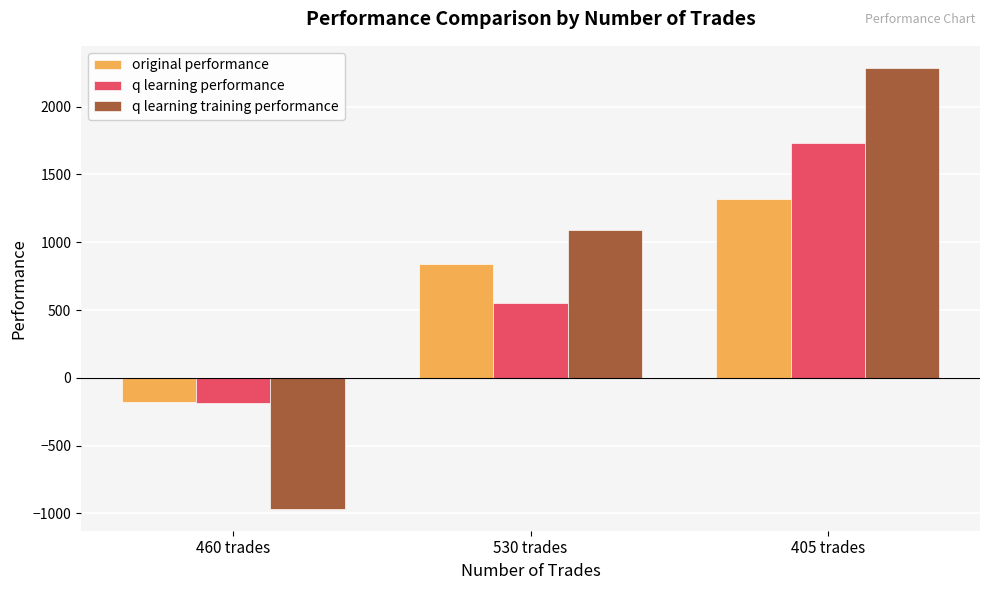

Reading right to left, what are all the values shown in this chart?

original performance: 405 trades=1318.4	530 trades=836.3	460 trades=-175.2
q learning performance: 405 trades=1731.1	530 trades=554.2	460 trades=-182.5
q learning training performance: 405 trades=2285.8	530 trades=1092.9	460 trades=-965.0